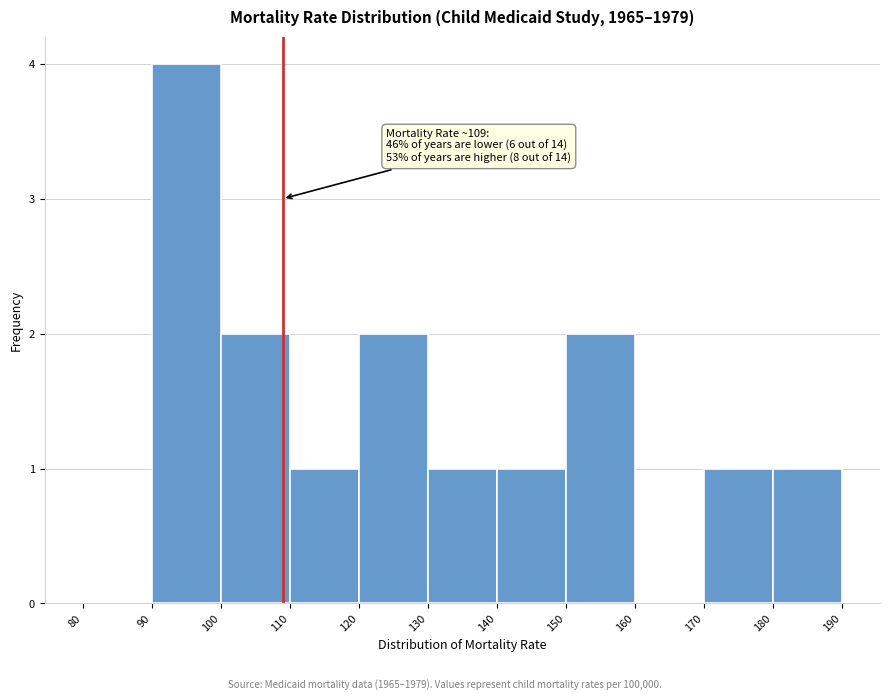

Which range on the x-axis has the tallest bar?

90 to 100